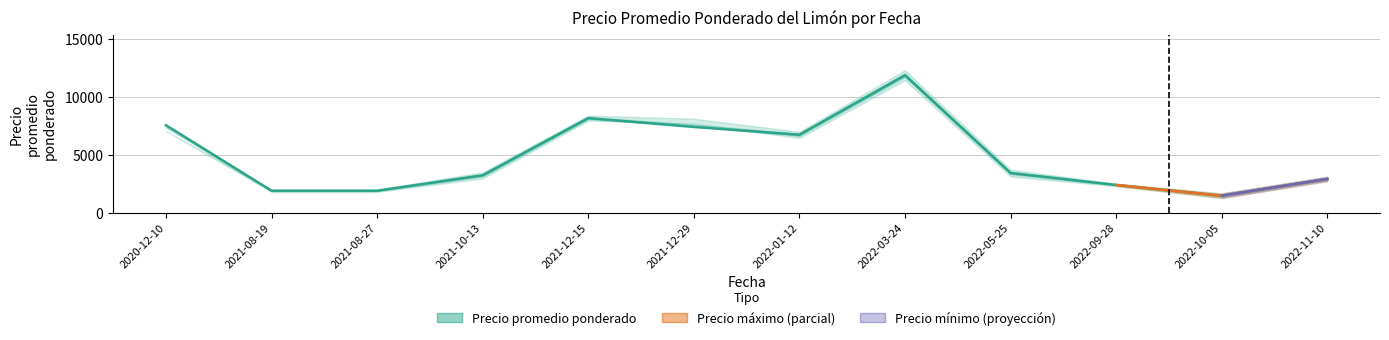

What is the total value across all series at 2022-10-05?

4401